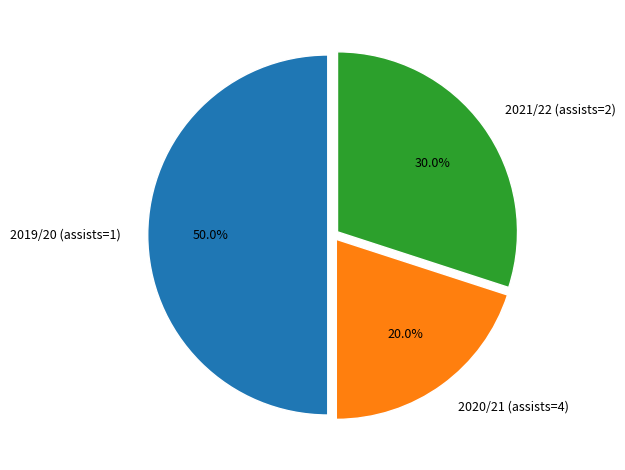

True or false: 2020/21 (assists=4) accounts for 20% of the total.

True